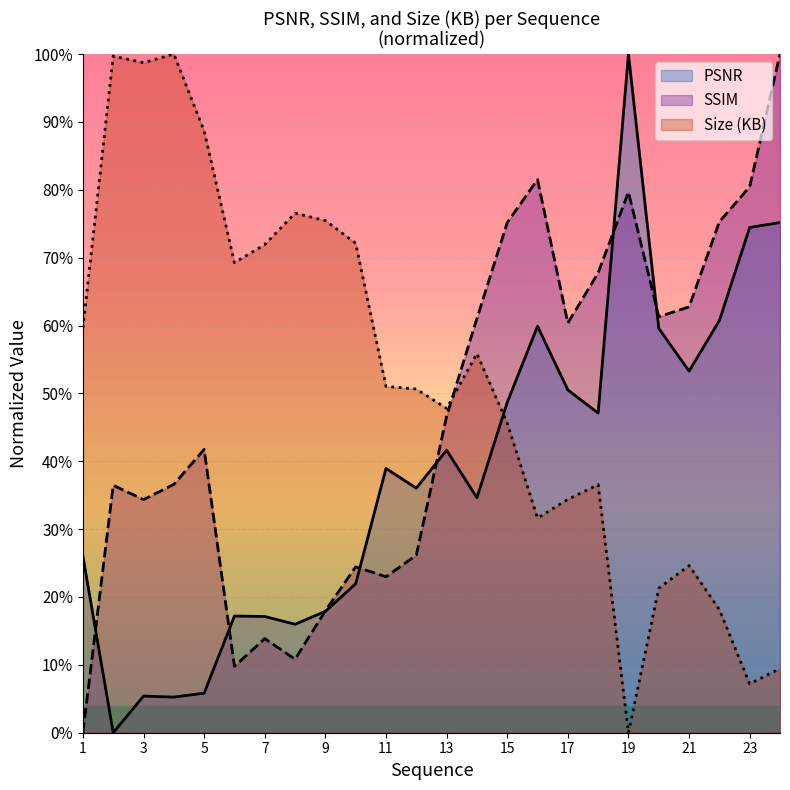

Which series ends up on top after the final intersection of PSNR and SSIM?

SSIM